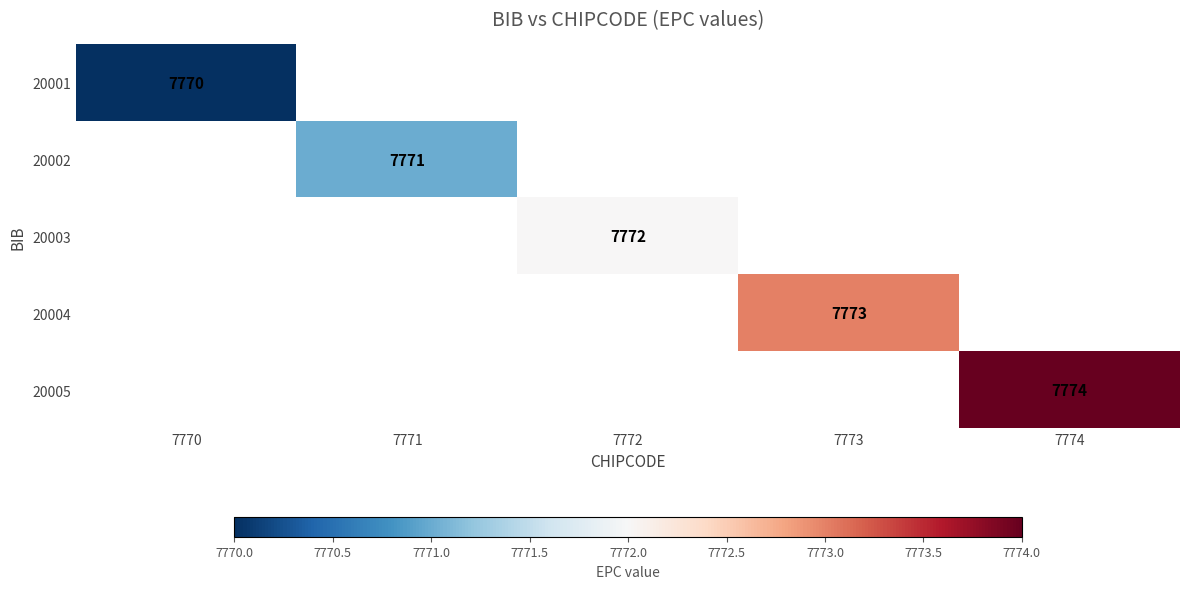

At 7770, list the series in order from largest to smallest.

20001, 20002, 20003, 20004, 20005